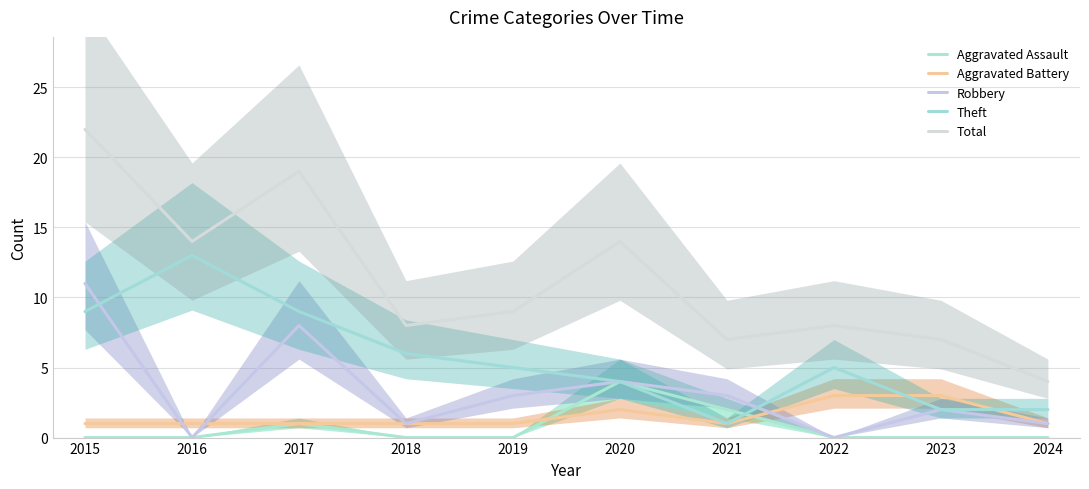

What is the value of the Theft point at the 5th from the left?

5